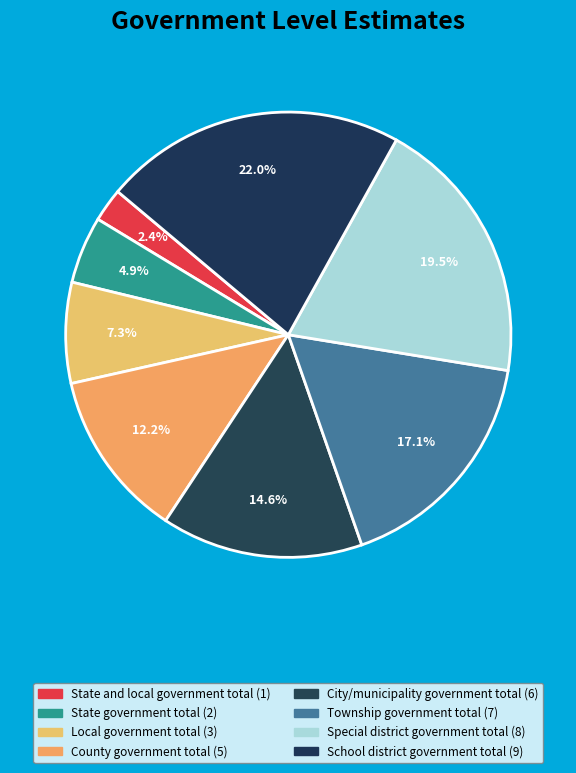

How much of the chart is everything except City/municipality government total?

85.4%